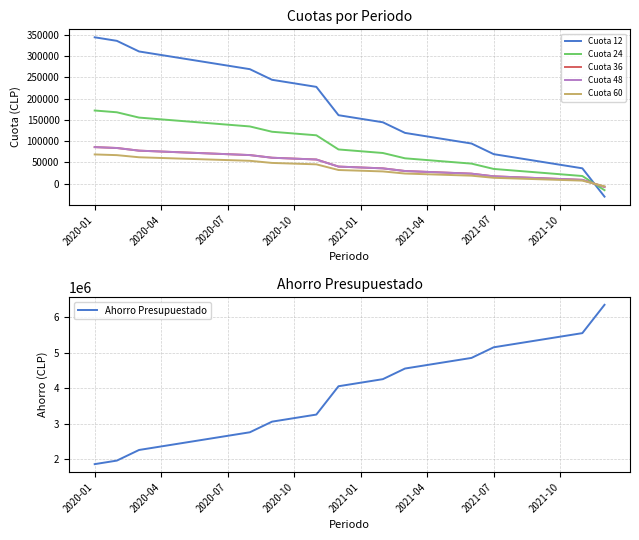

True or false: Cuota 48 has more than 2 interior local peaks.

False